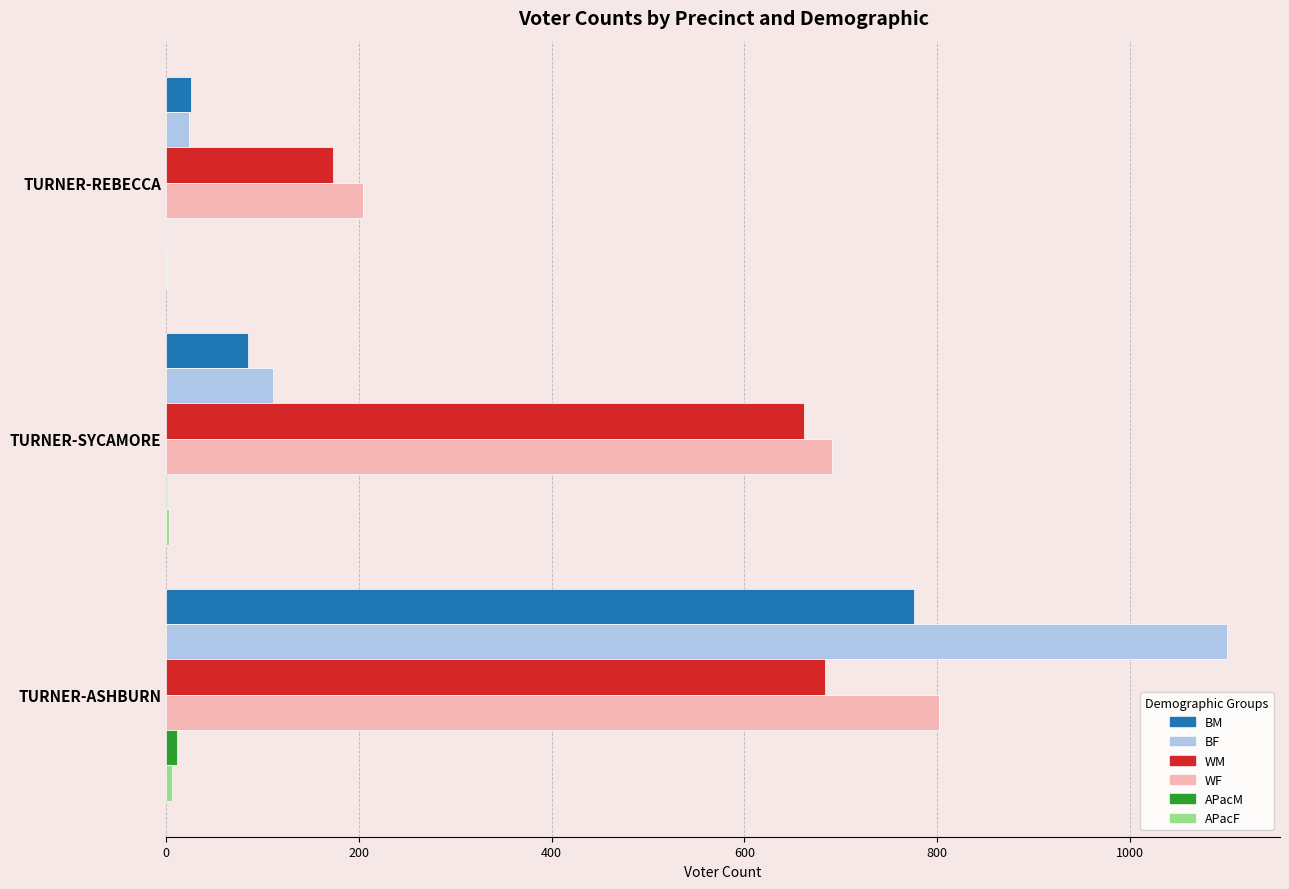

Which category has the highest value across all series?

TURNER-ASHBURN